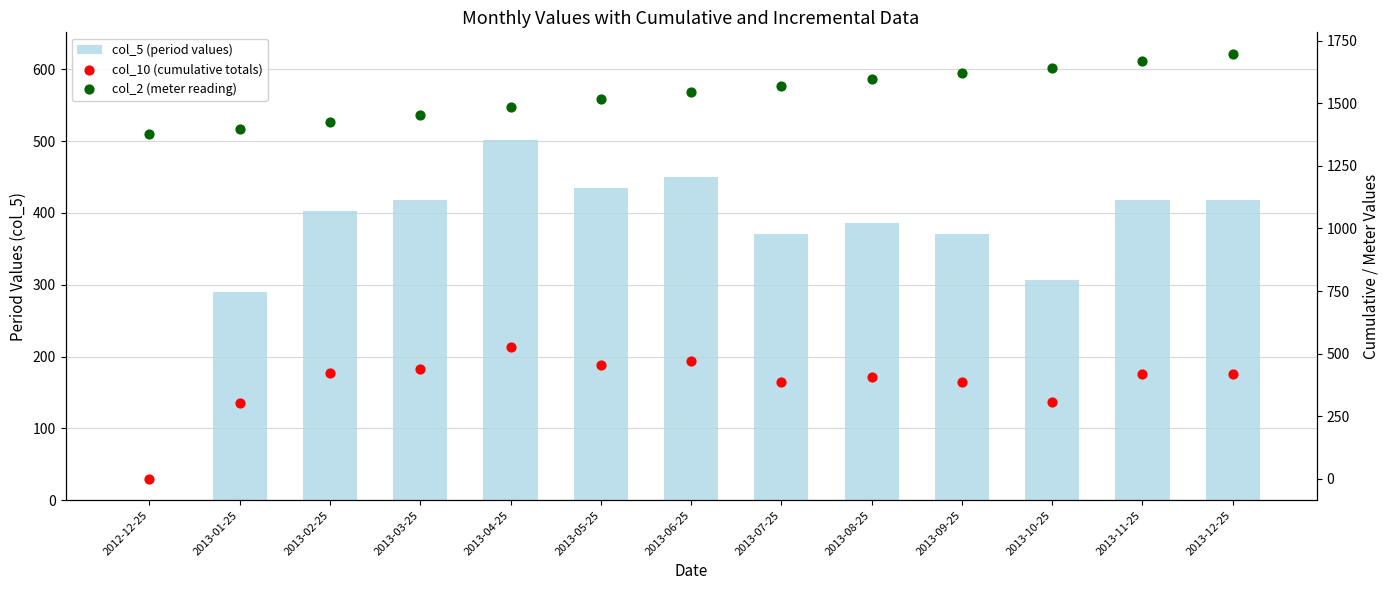

At which category is the sum across all series the highest?

2013-12-25